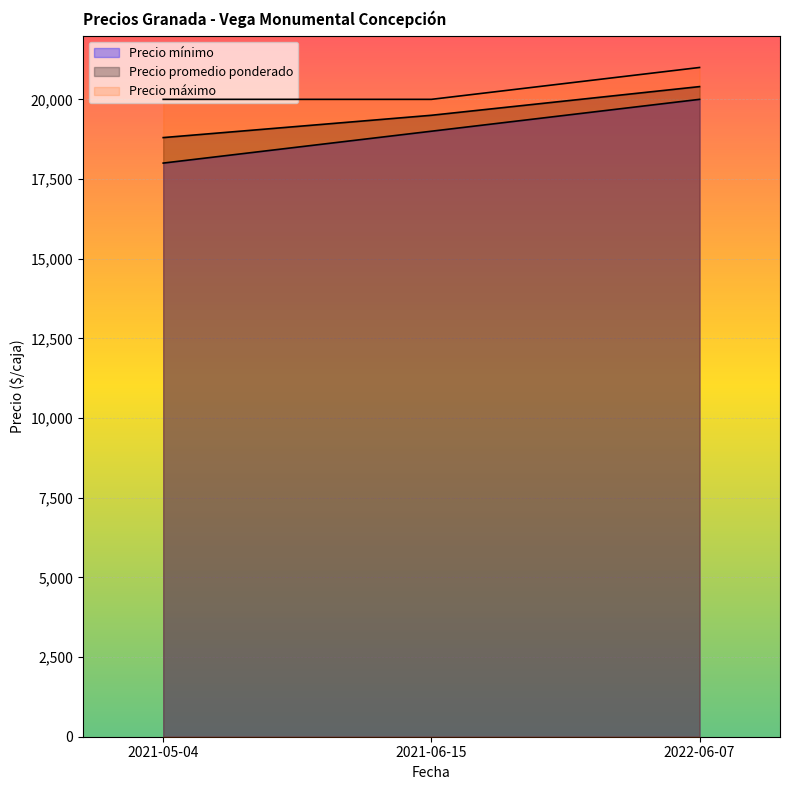

What is the maximum value shown in the chart?

21000